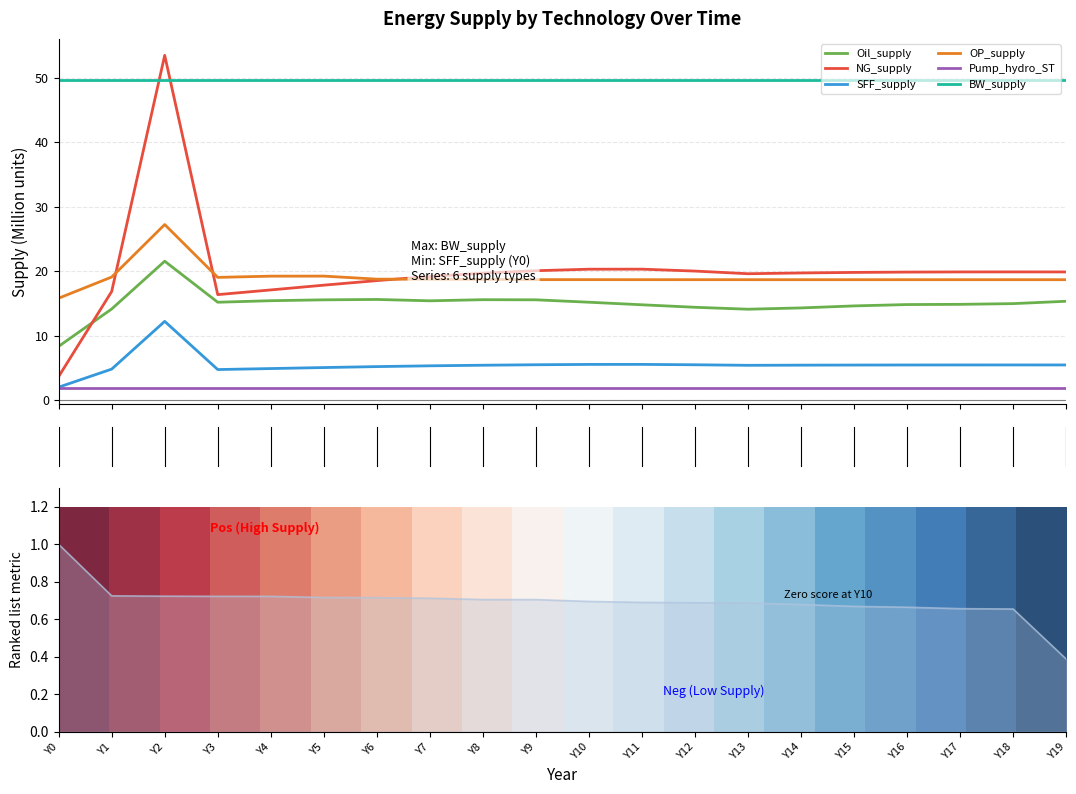

What is the average value of the NG_supply series?

20.1